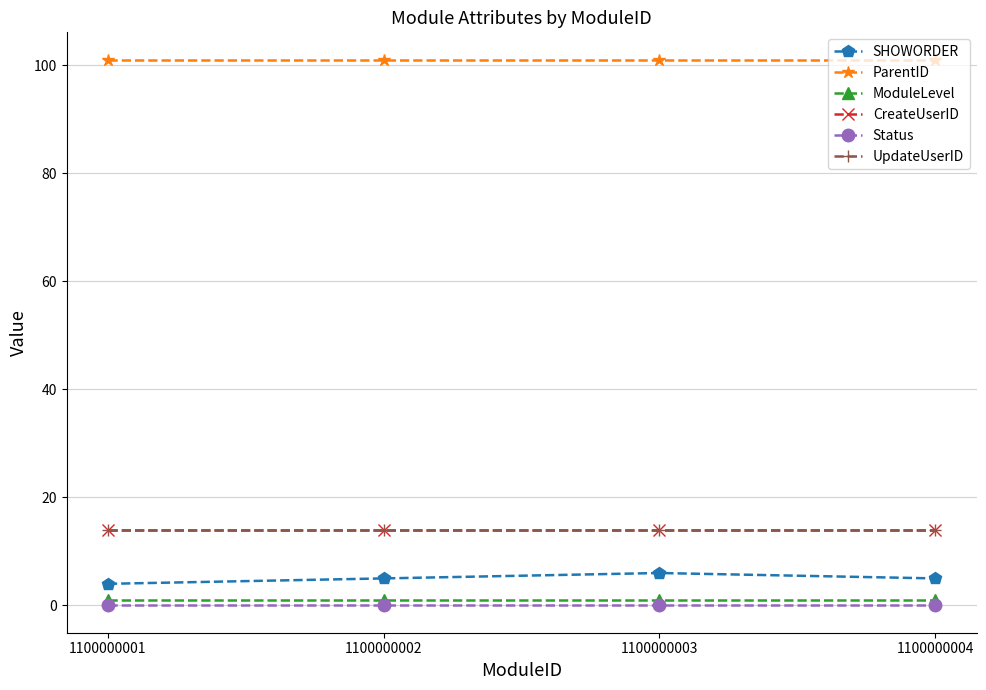

The value of SHOWORDER at 1100000001 is 2. True or false?

False